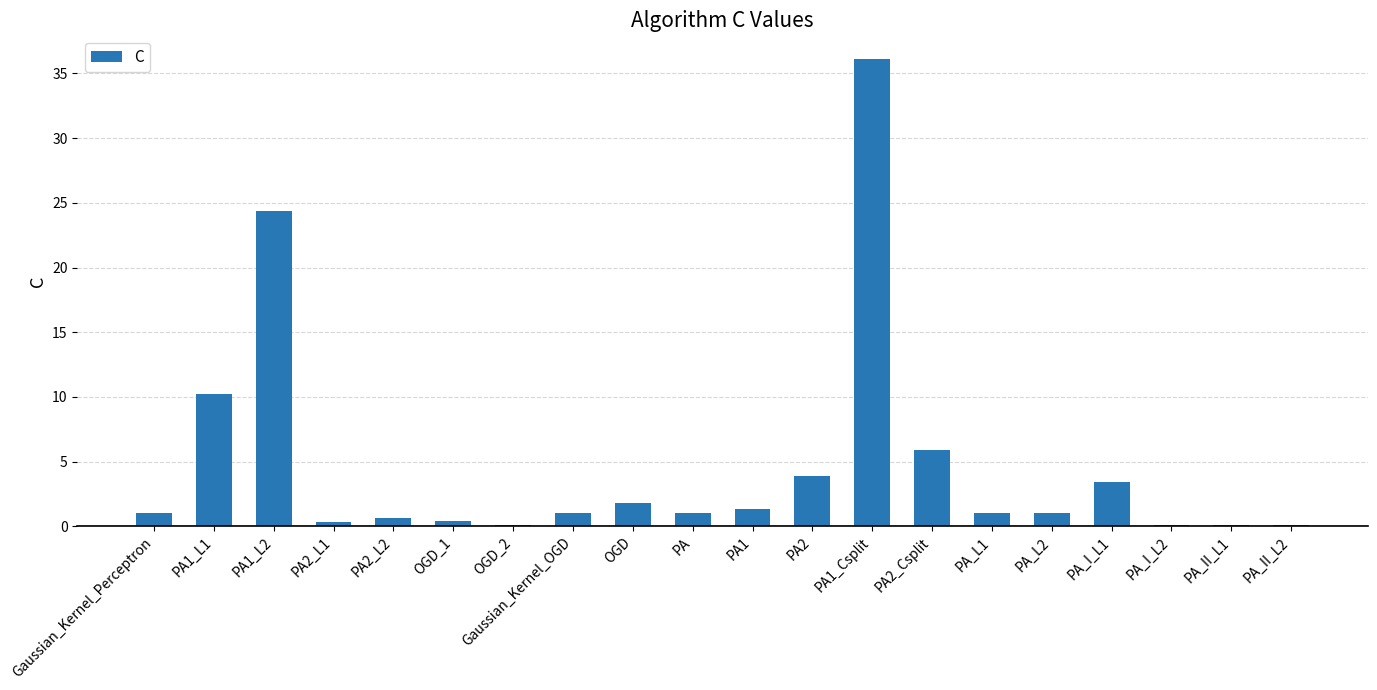

Are the bars horizontal?

No